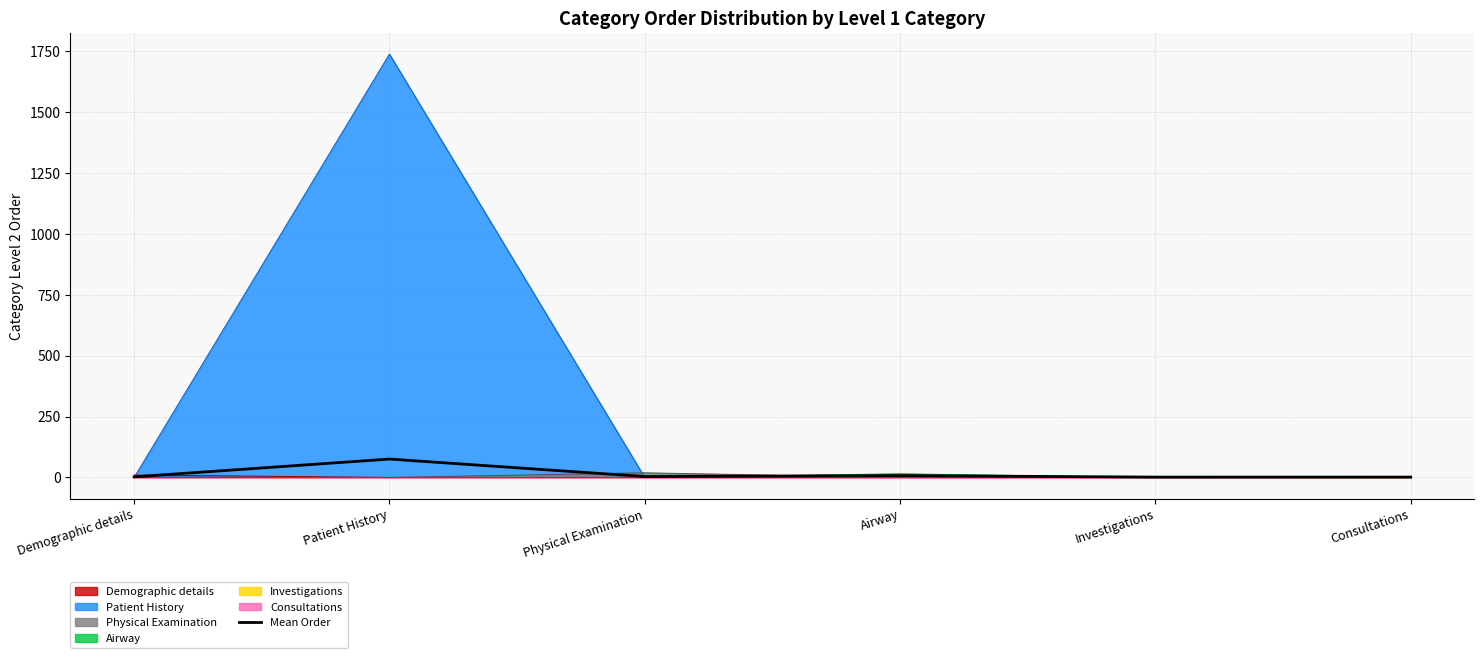

At which category does the data reach its first local peak?

Patient History